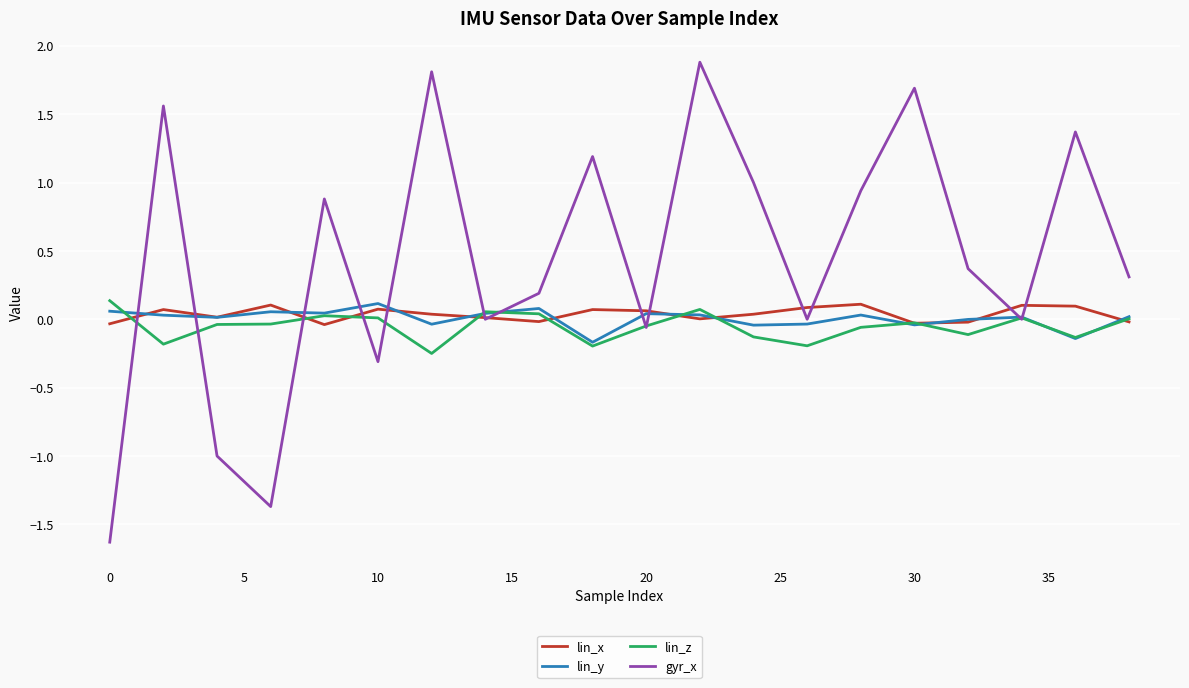

Which series has the largest total across all categories?

gyr_x